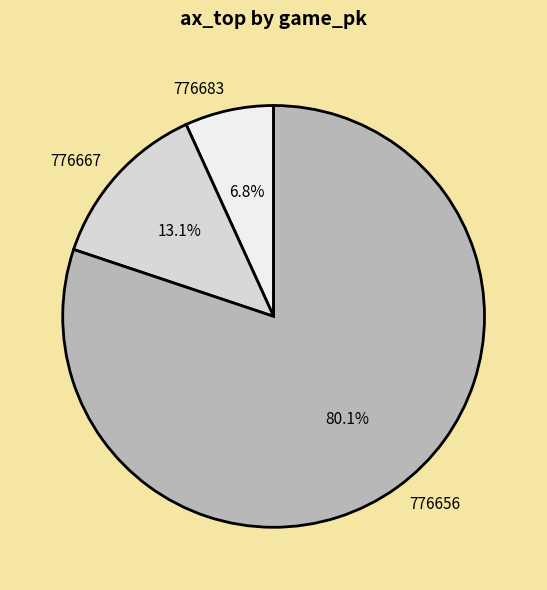

Count the number of slices in the pie.

3